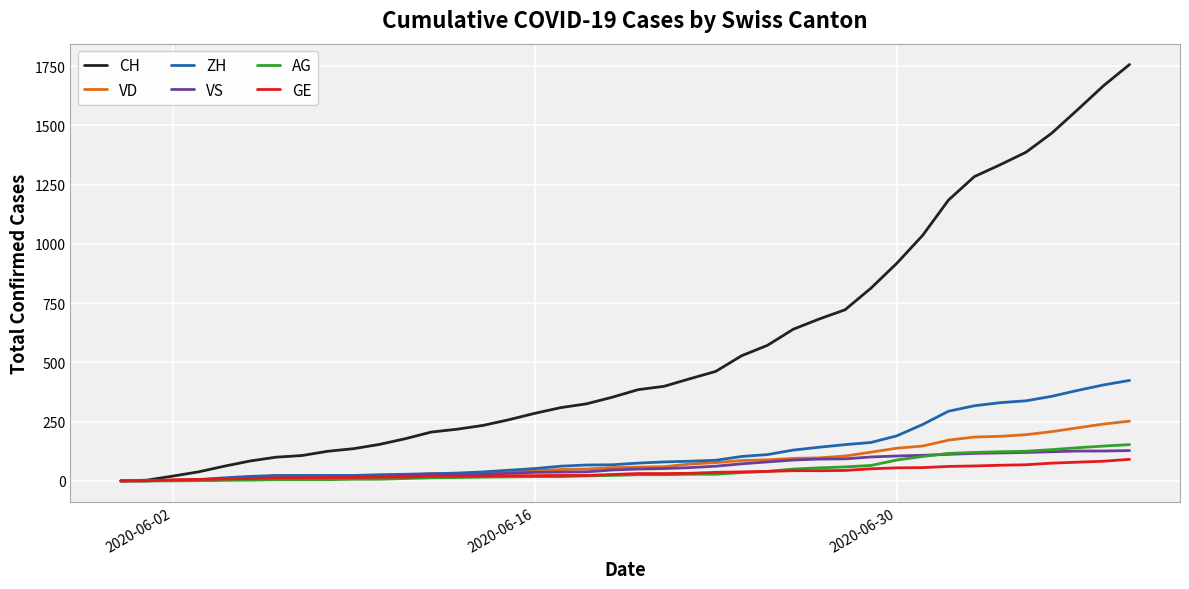

Rank the series by their maximum value, from highest to lowest.

CH, ZH, VD, AG, VS, GE